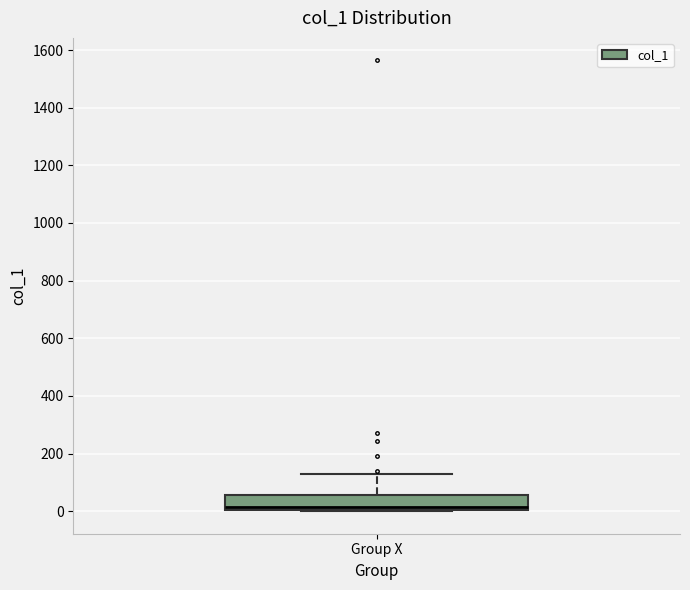

Transcribe this box plot: give where the median line is, the range the box spans, and where the two whiskers end, as read against the y-axis. The values are not printed on the chart, so give them approximately, as read against the axis.

median 20, box 0 to 60, whiskers 0 to 120